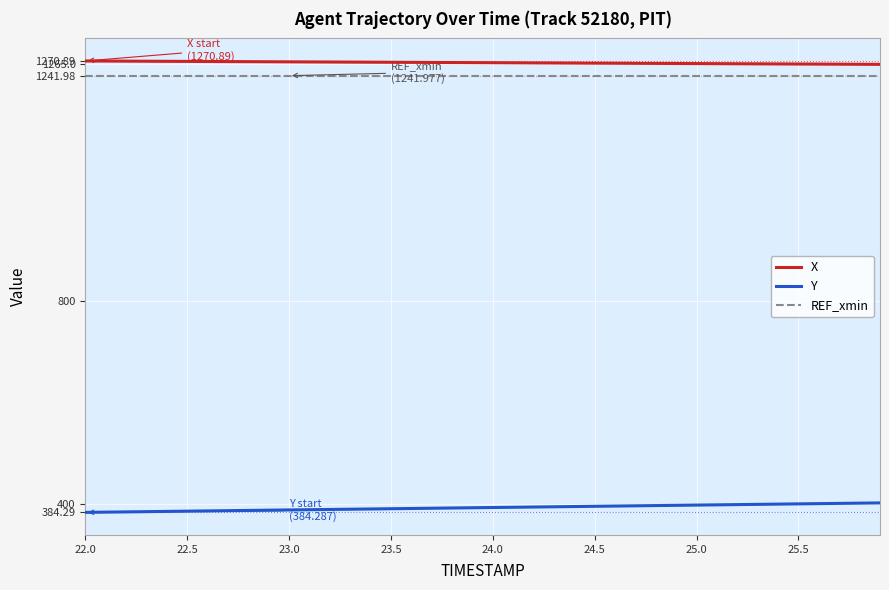

What is the smallest value displayed?

384.3